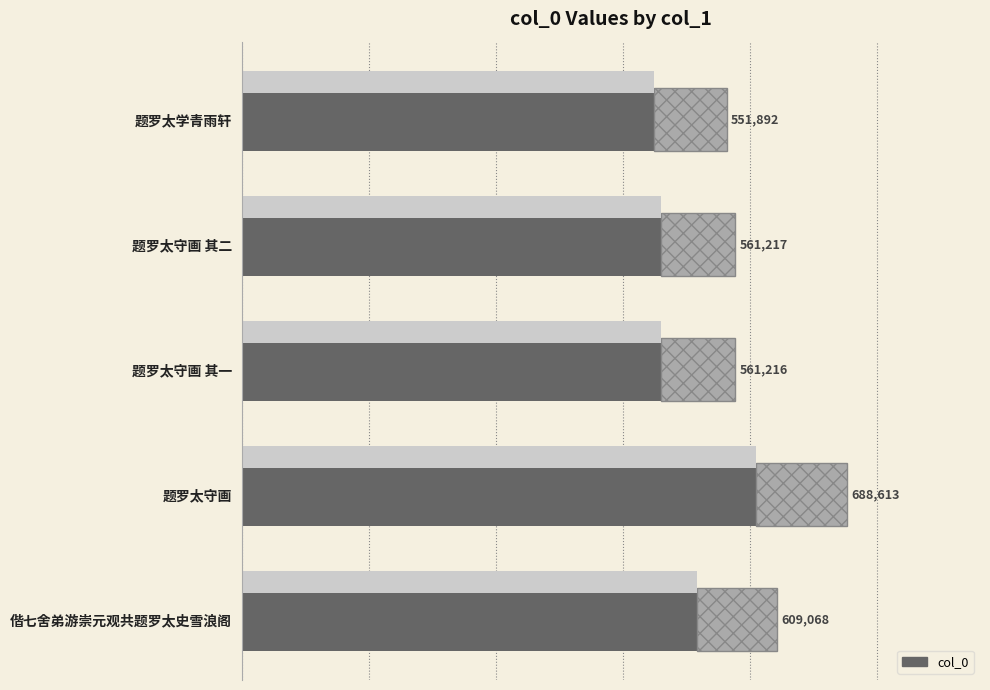

Count the number of values greater than 561217.

2